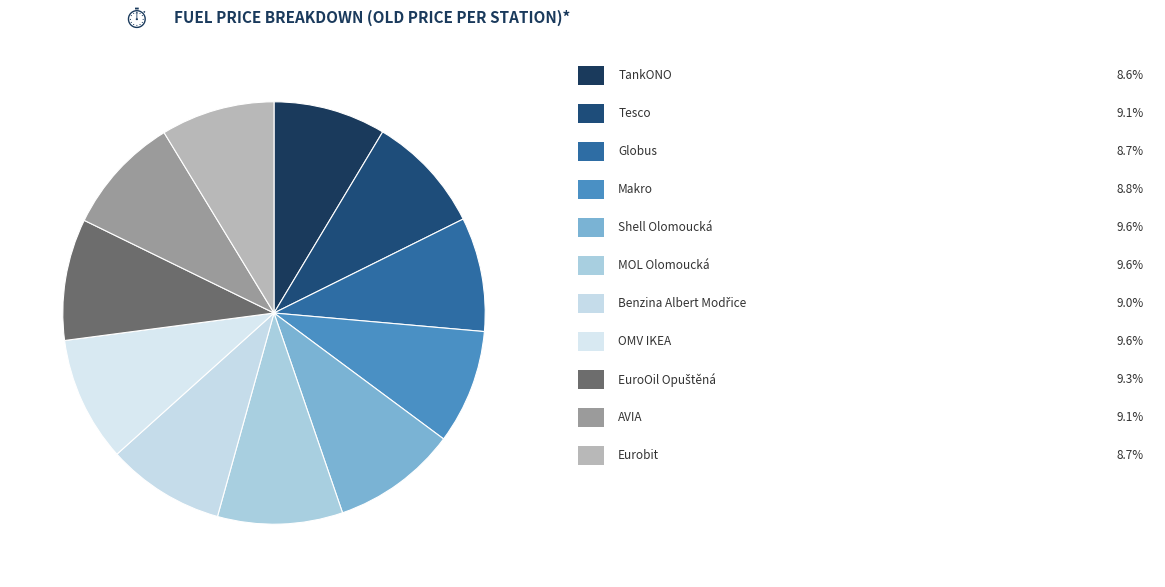

Count the number of slices in the pie.

11